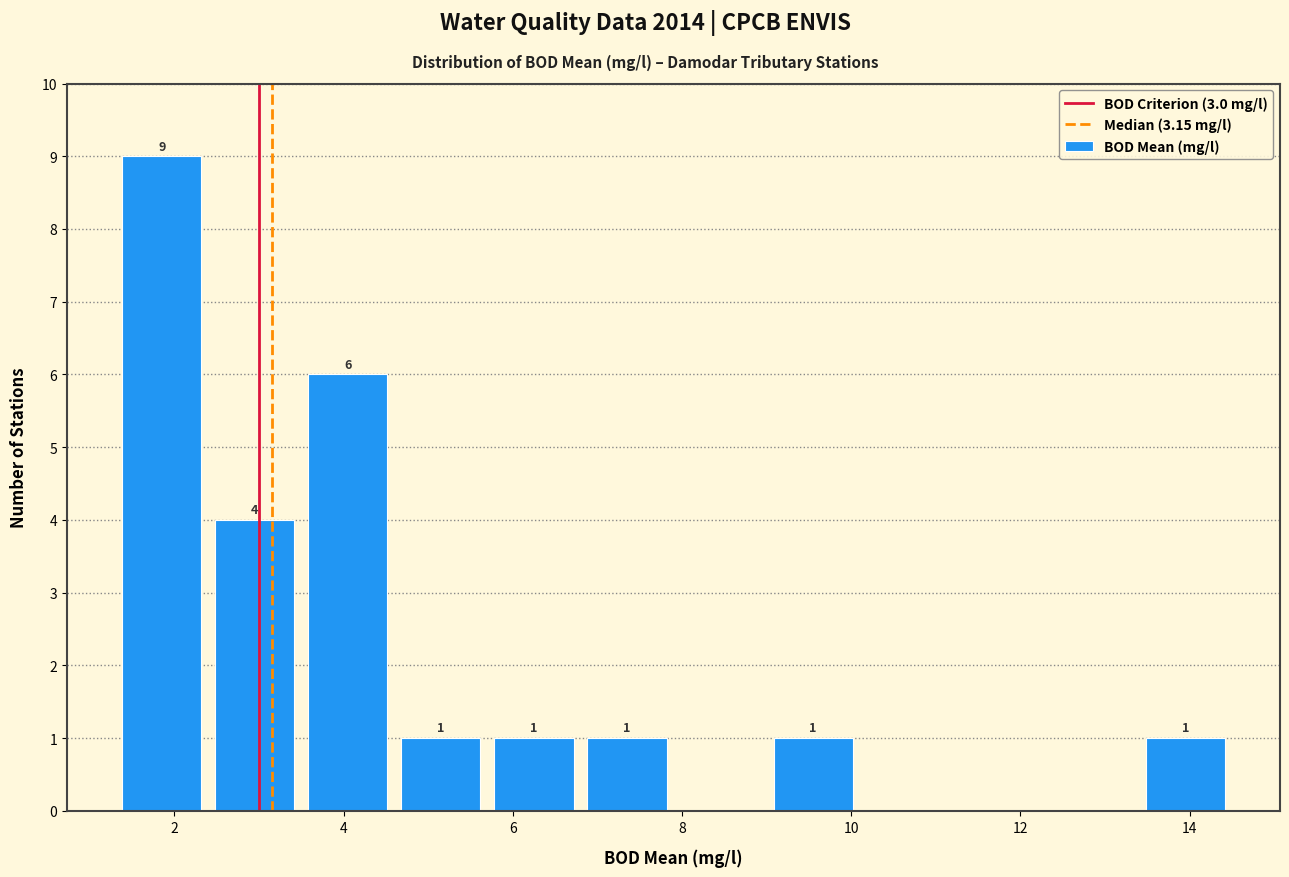

Over which range of the x-axis is the bar tallest?

1.3 to 2.4